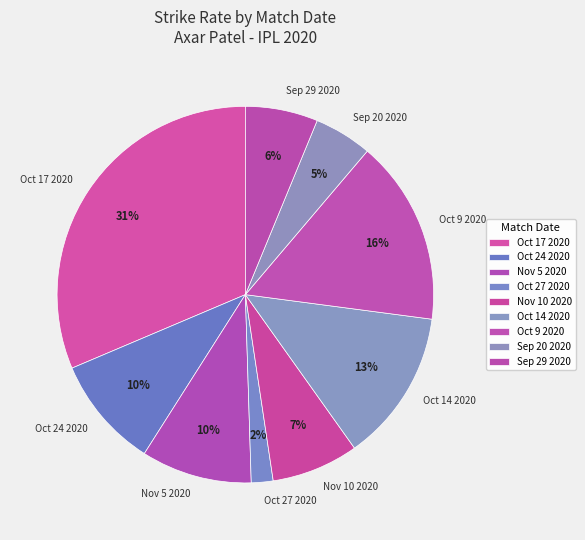

Is it true that Oct 27 2020 is 2% of the pie?

True